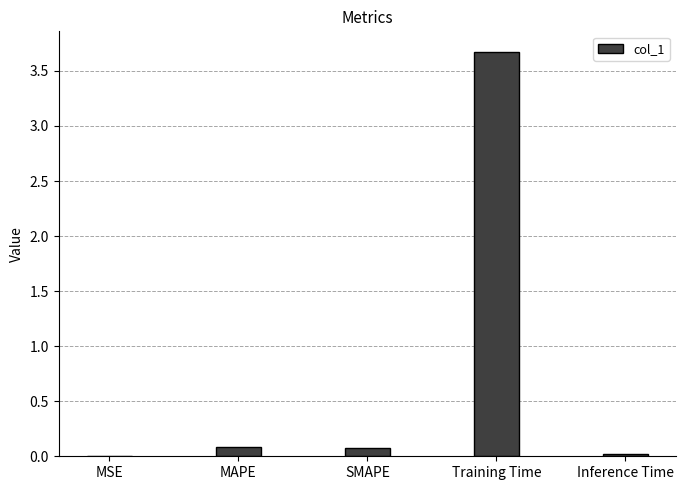

What is the sum of all values?

3.9